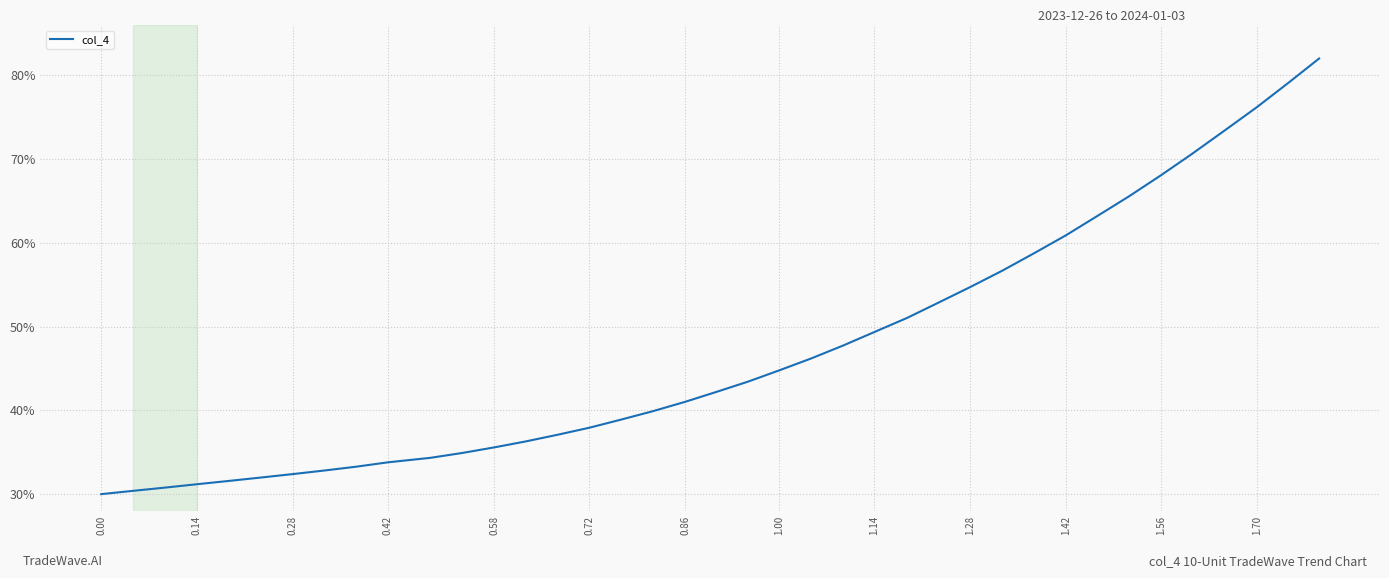

What is the difference between the maximum and minimum values?

52.0